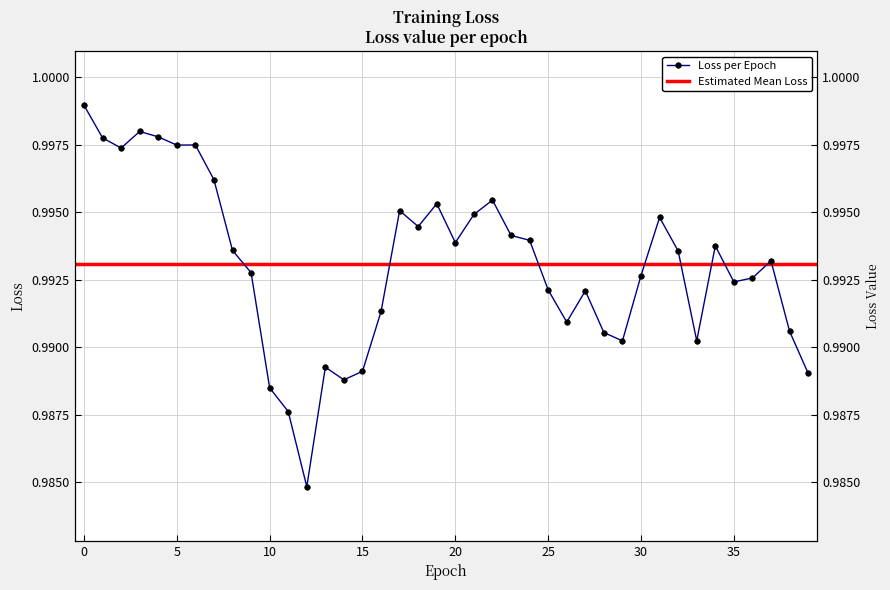

At which category does the chart reach its minimum across all series?

12